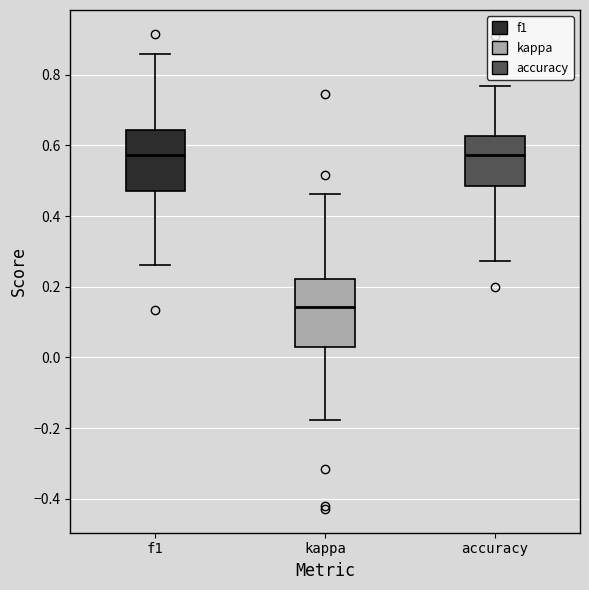

Reading left to right, transcribe this box plot: for each box, give where its median line is, the range the box spans, and where its two whiskers end, as read against the y-axis. The values are not printed on the chart, so give them approximately, as read against the axis.

f1: median 0.58, box 0.48 to 0.64, whiskers 0.26 to 0.86
kappa: median 0.14, box 0.02 to 0.22, whiskers -0.18 to 0.46
accuracy: median 0.58, box 0.48 to 0.62, whiskers 0.28 to 0.76